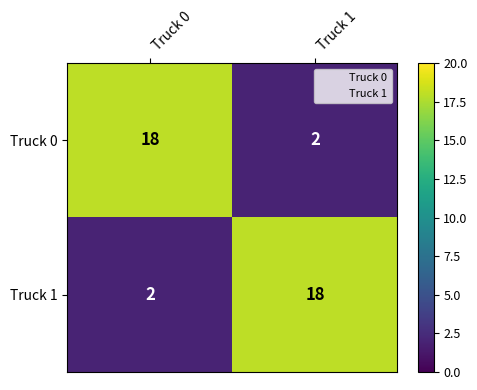

At Truck 1, list the series in order from largest to smallest.

Truck 1, Truck 0